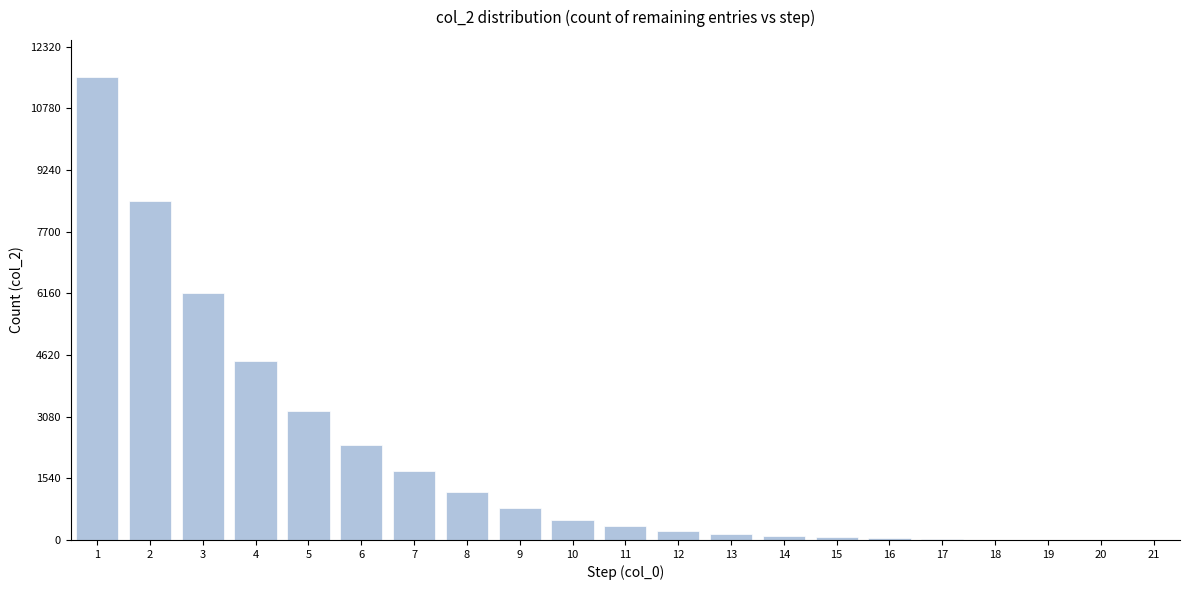

What is the change in value from 5 to 7?

-1494